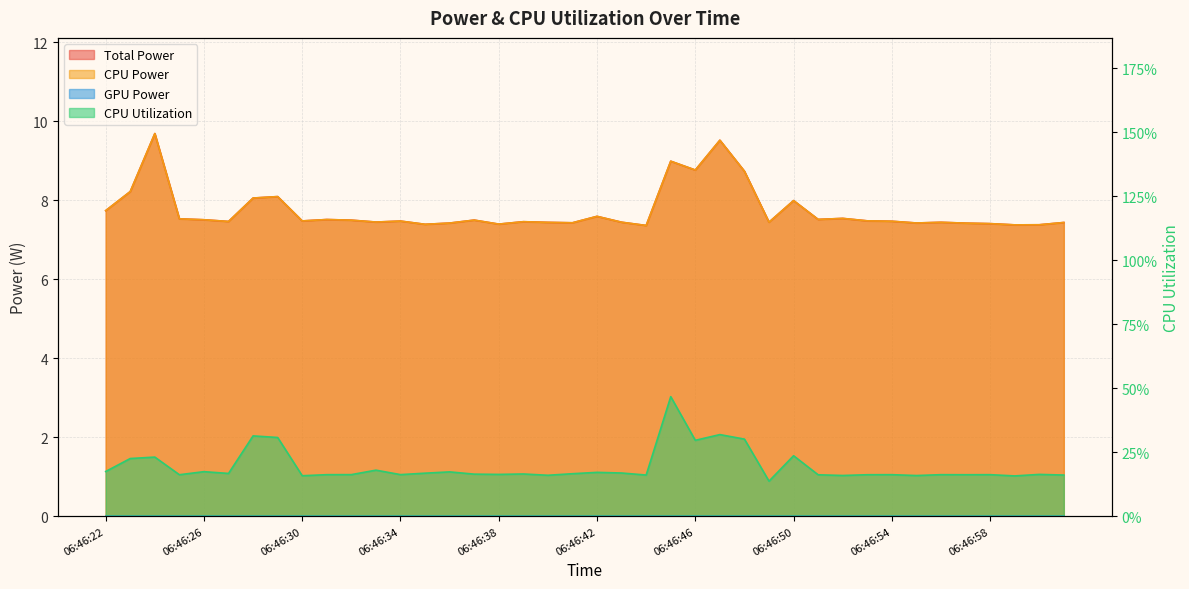

Is it true that CPU Utilization equals 0.1 at 06:46:41?

False